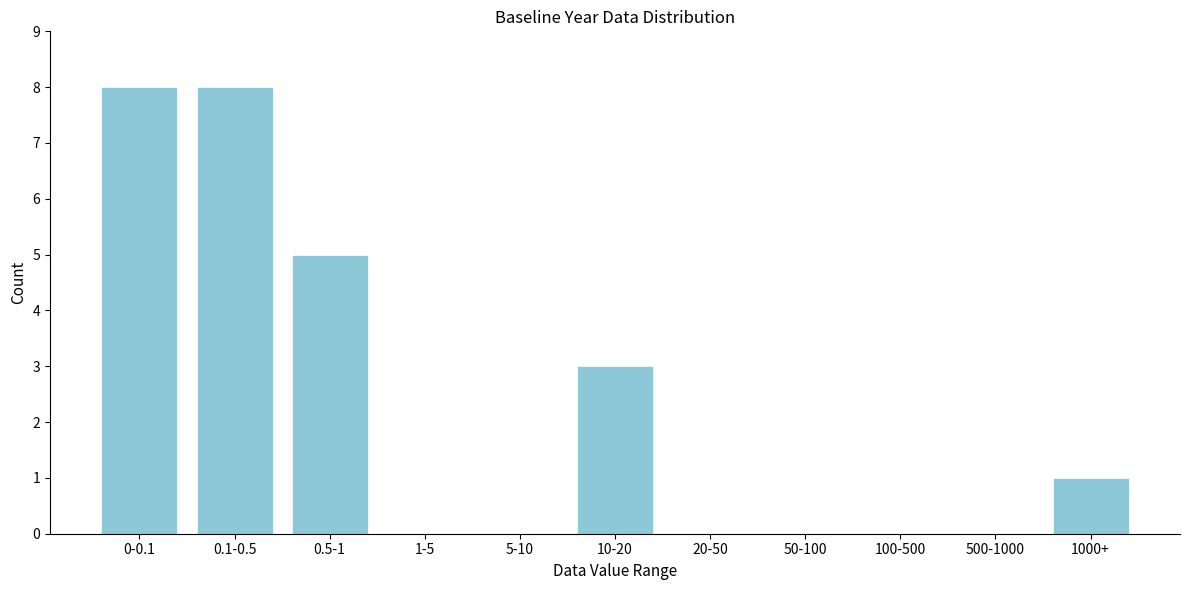

Reading left to right, transcribe all the data shown in this chart.

0-0.1=8	0.1-0.5=8	0.5-1=5	1-5=0	5-10=0	10-20=3	20-50=0	50-100=0	100-500=0	500-1000=0	1000+=1